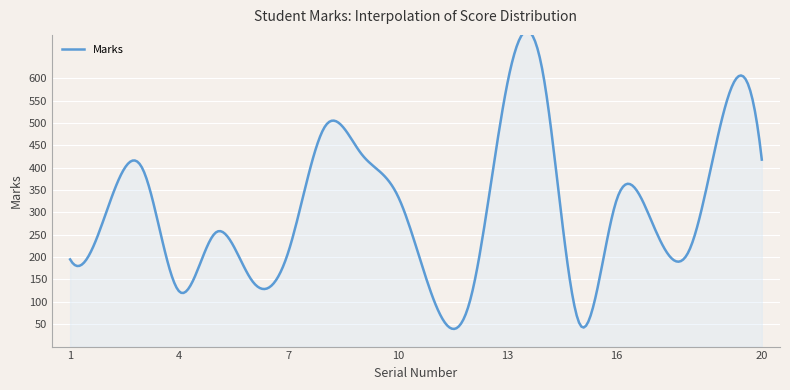

Rank the categories by value from highest to lowest.

14, 13, 19, 8, 9, 20, 3, 10, 16, 2, 17, 5, 18, 7, 1, 6, 4, 12, 11, 15